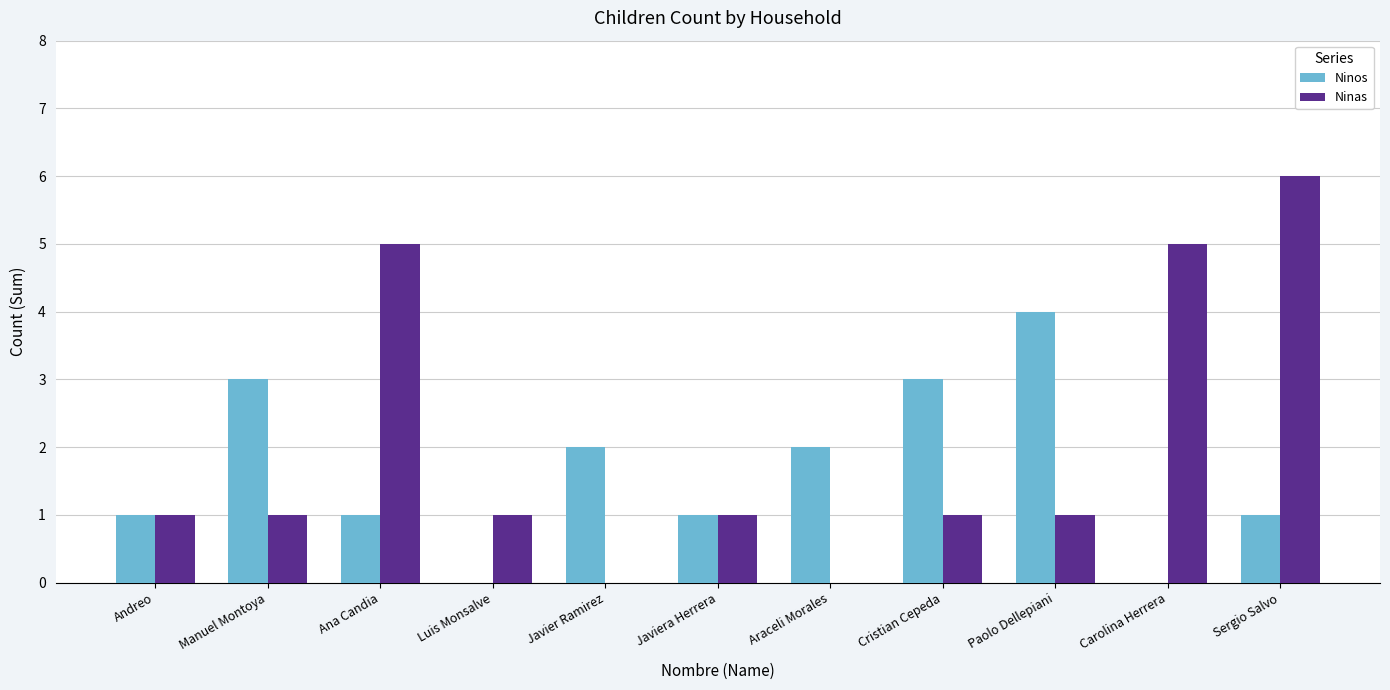

Reading left to right, list all the values displayed in this chart.

Ninos: Andreo=1	Manuel Montoya=3	Ana Candia=1	Luis Monsalve=0	Javier Ramirez=2	Javiera Herrera=1	Araceli Morales=2	Cristian Cepeda=3	Paolo Dellepiani=4	Carolina Herrera=0	Sergio Salvo=1
Ninas: Andreo=1	Manuel Montoya=1	Ana Candia=5	Luis Monsalve=1	Javier Ramirez=0	Javiera Herrera=1	Araceli Morales=0	Cristian Cepeda=1	Paolo Dellepiani=1	Carolina Herrera=5	Sergio Salvo=6